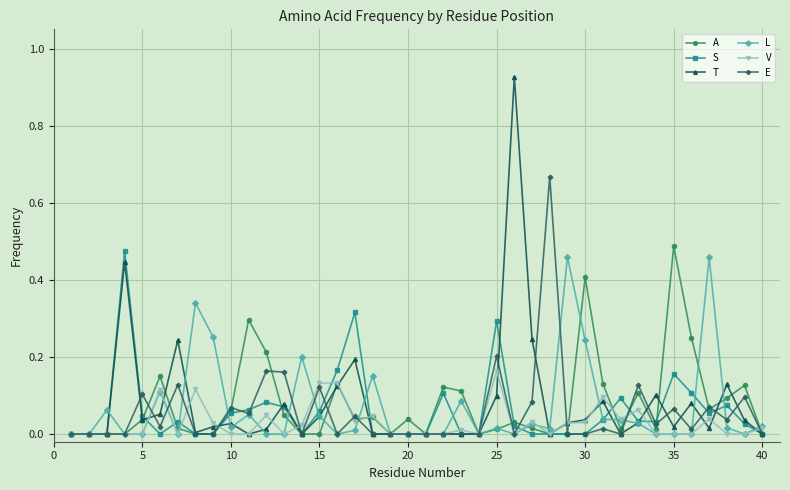

True or false: L has more than 2 points higher than both neighbors.

True